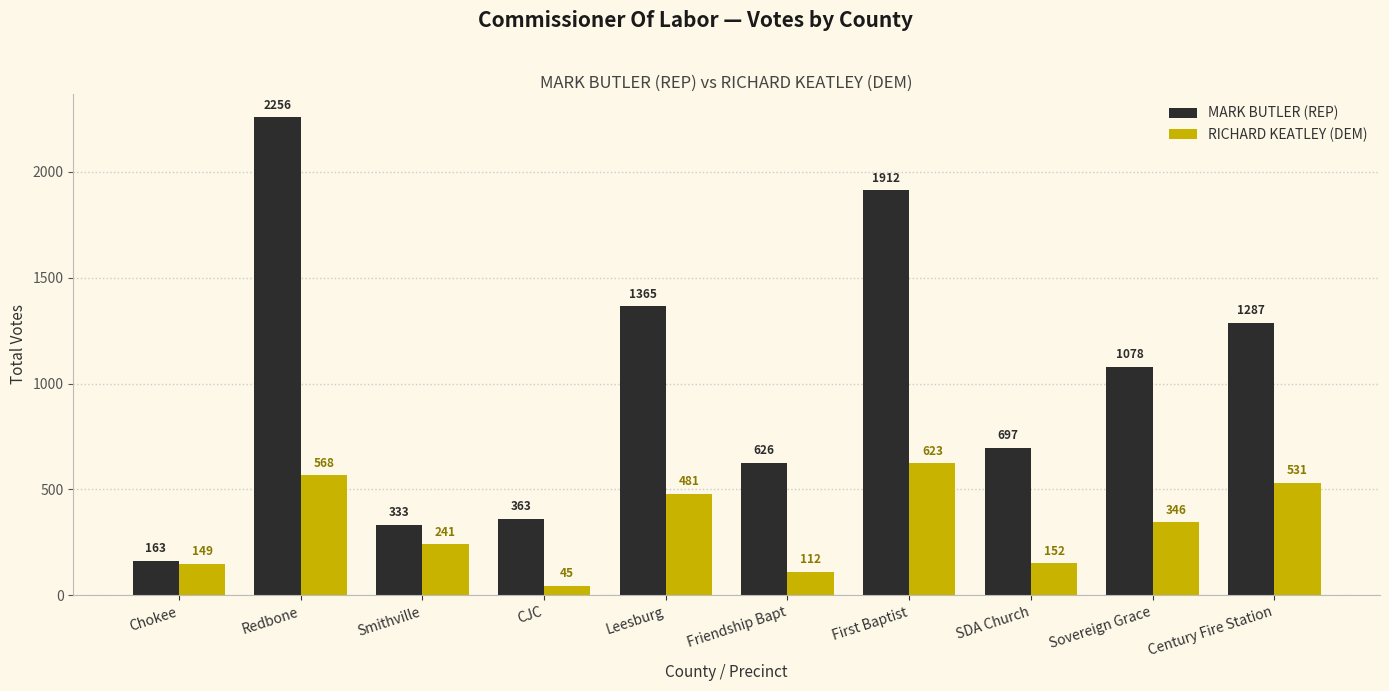

What is the value of the MARK BUTLER (REP) bar at the 10th from the left?

1287